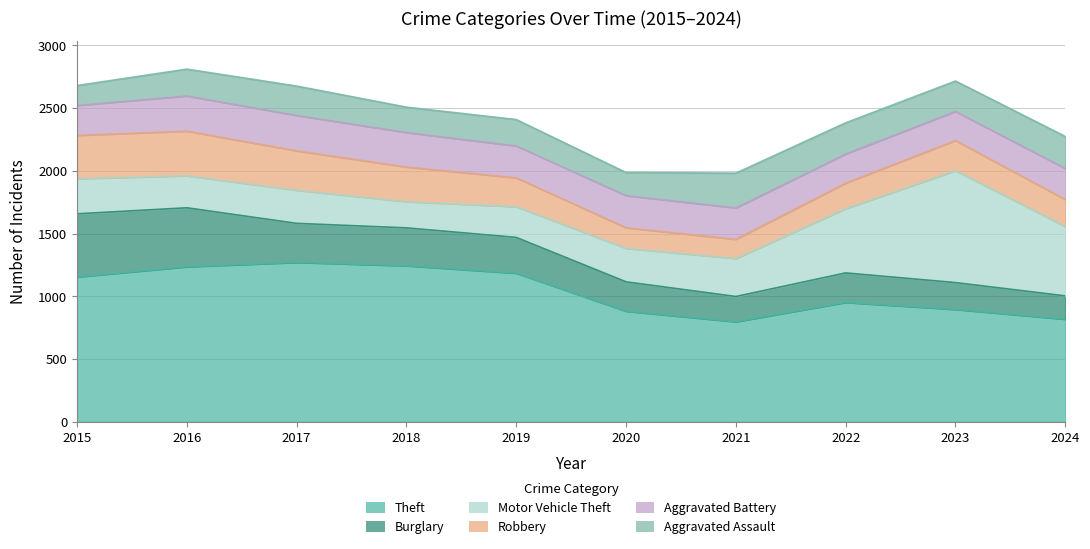

Reading left to right, list all the values displayed in this chart.

Theft: 2015=1154	2016=1235	2017=1270	2018=1243	2019=1184	2020=881	2021=797	2022=951	2023=895	2024=817
Burglary: 2015=503	2016=470	2017=311	2018=302	2019=285	2020=234	2021=201	2022=235	2023=214	2024=186
Motor Vehicle Theft: 2015=280	2016=255	2017=264	2018=209	2019=245	2020=267	2021=303	2022=512	2023=892	2024=553
Robbery: 2015=345	2016=356	2017=314	2018=276	2019=230	2020=164	2021=153	2022=204	2023=240	2024=215
Aggravated Battery: 2015=239	2016=280	2017=282	2018=275	2019=254	2020=256	2021=250	2022=232	2023=232	2024=247
Aggravated Assault: 2015=158	2016=214	2017=234	2018=202	2019=210	2020=184	2021=277	2022=248	2023=242	2024=255